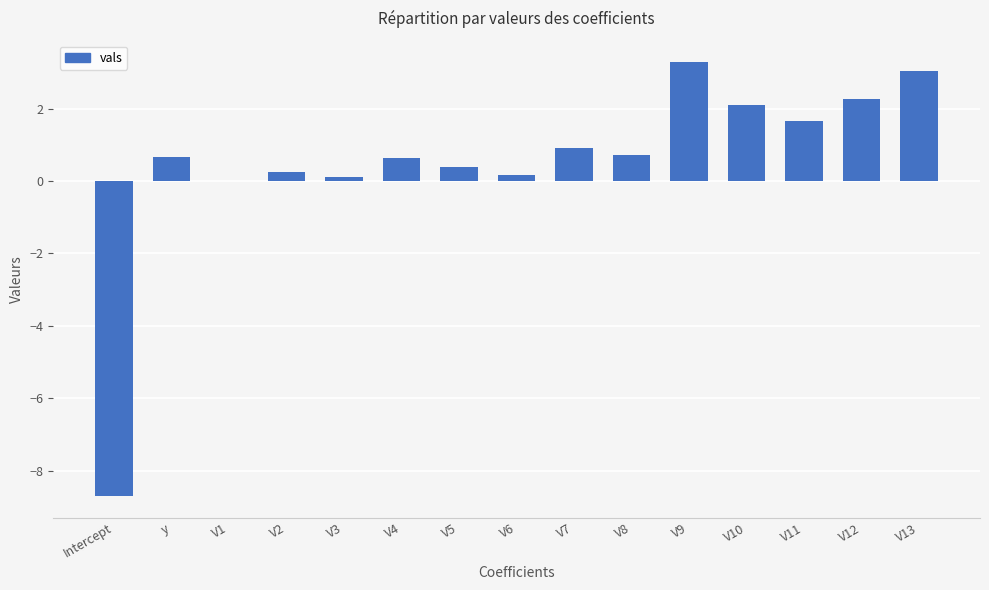

The chart shows a value of 0.1 at V3. True or false?

True